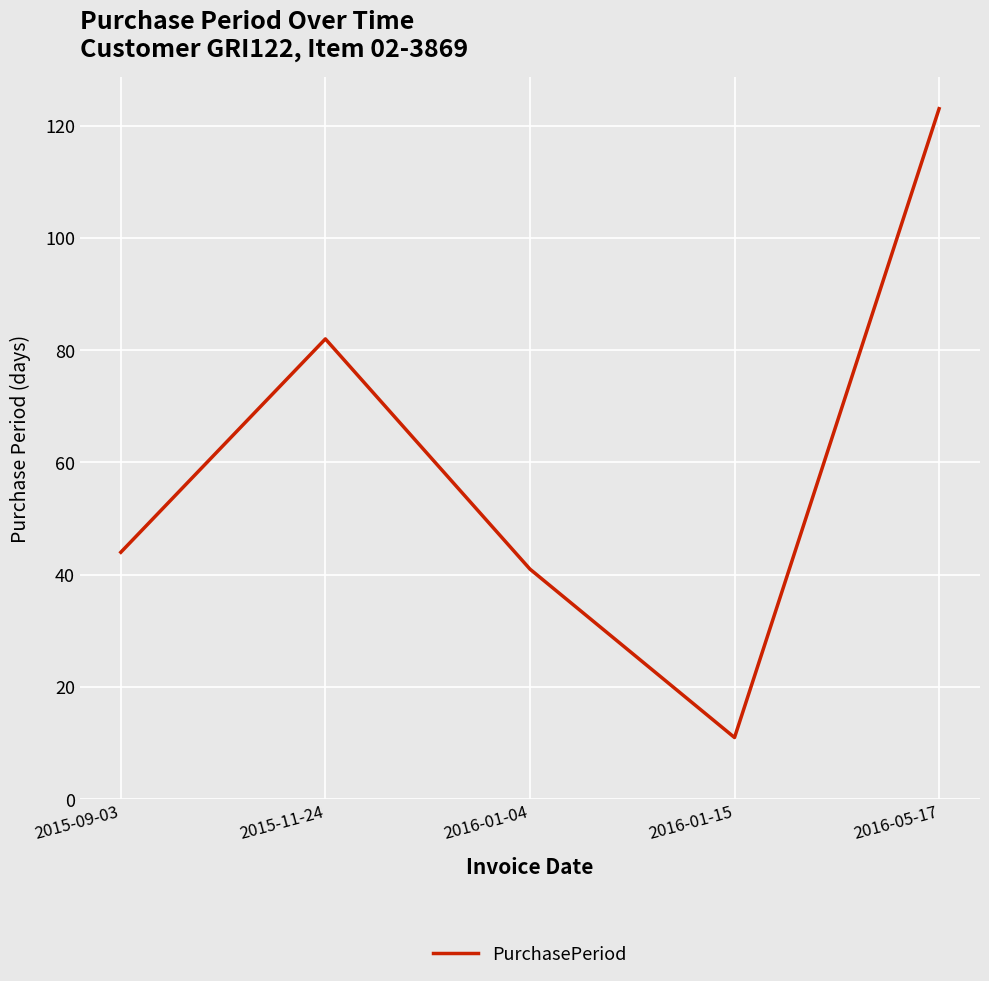

The chart shows a value of 44 at 2015-09-03. True or false?

True